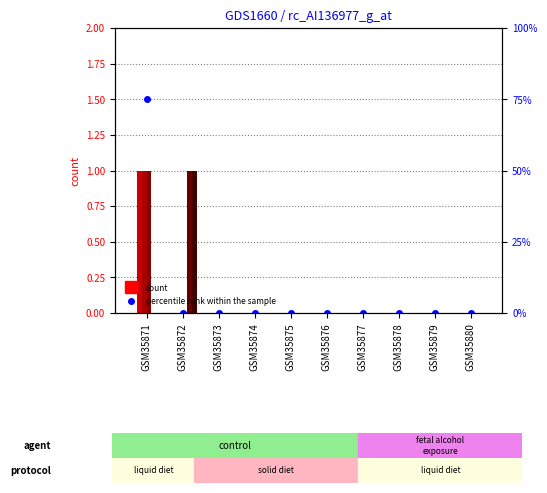

What is the greatest value displayed?

75